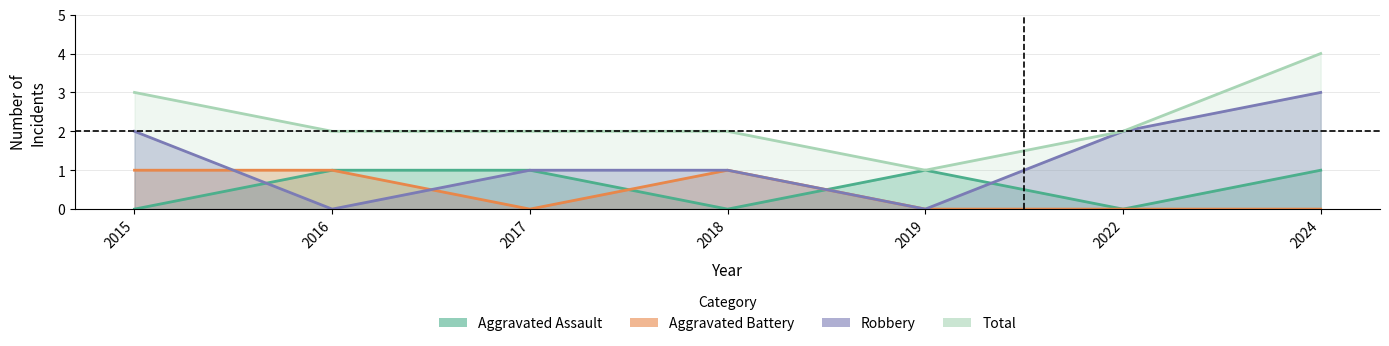

Does the chart display data point markers on the line(s)?

No